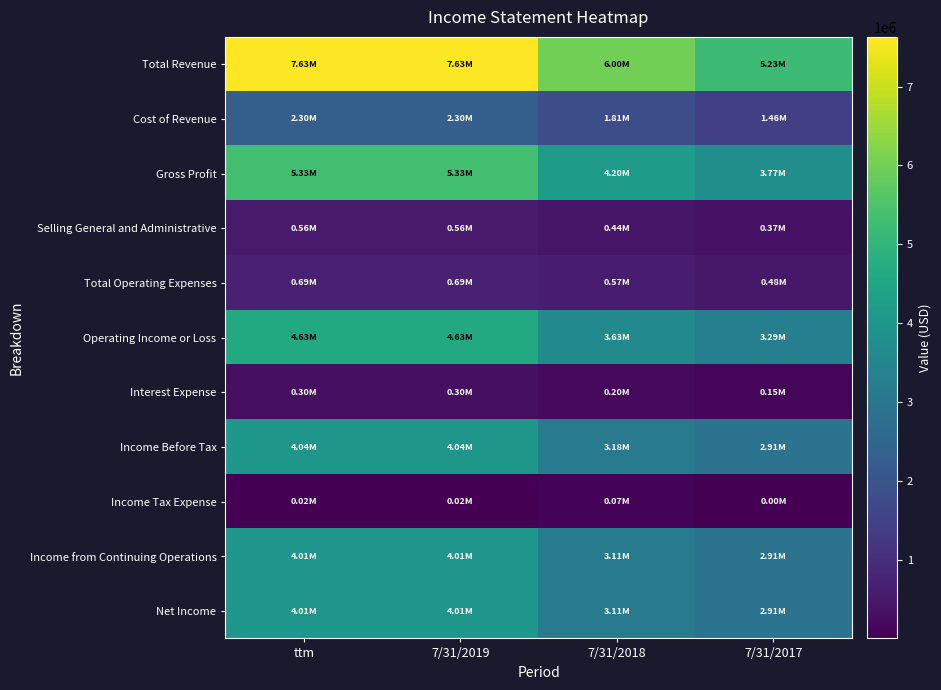

Reading left to right, list all the values displayed in this chart.

Total Revenue: ttm=7629859	7/31/2019=7629859	7/31/2018=6004797	7/31/2017=5228776
Cost of Revenue: ttm=2303029	7/31/2019=2303029	7/31/2018=1805408	7/31/2017=1461231
Gross Profit: ttm=5326830	7/31/2019=5326830	7/31/2018=4199389	7/31/2017=3767545
Selling General and Administrative: ttm=557287	7/31/2019=557287	7/31/2018=444769	7/31/2017=367883
Total Operating Expenses: ttm=694580	7/31/2019=694580	7/31/2018=571327	7/31/2017=478707
Operating Income or Loss: ttm=4632250	7/31/2019=4632250	7/31/2018=3628062	7/31/2017=3288838
Interest Expense: ttm=301091	7/31/2019=301091	7/31/2018=204960	7/31/2017=150642
Income Before Tax: ttm=4038929	7/31/2019=4038929	7/31/2018=3182463	7/31/2017=2907014
Income Tax Expense: ttm=24777	7/31/2019=24777	7/31/2018=74974	7/31/2017=1886
Income from Continuing Operations: ttm=4014152	7/31/2019=4014152	7/31/2018=3107489	7/31/2017=2905128
Net Income: ttm=4014152	7/31/2019=4014152	7/31/2018=3107489	7/31/2017=2905128